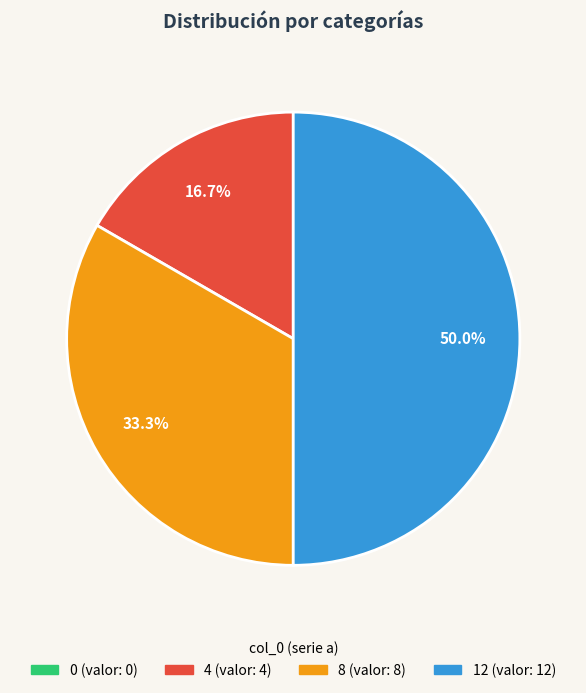

Does 8 represent more than half of the total?

No